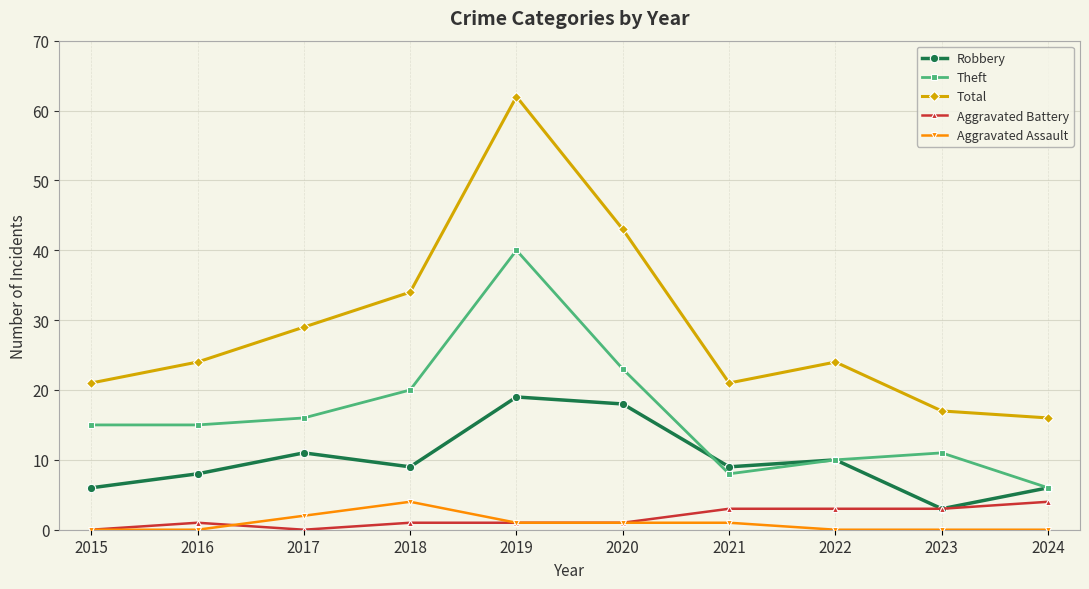

At which label is Total closest to 39?

2020